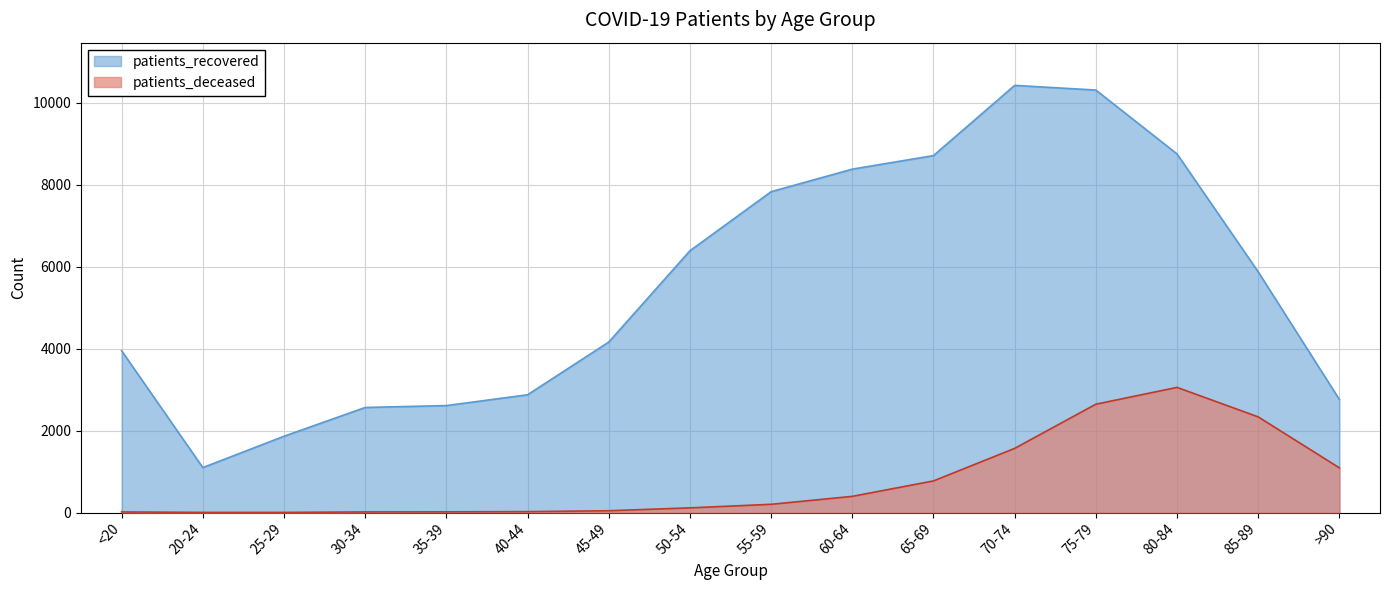

Between 65-69 and 60-64, which is larger?

65-69